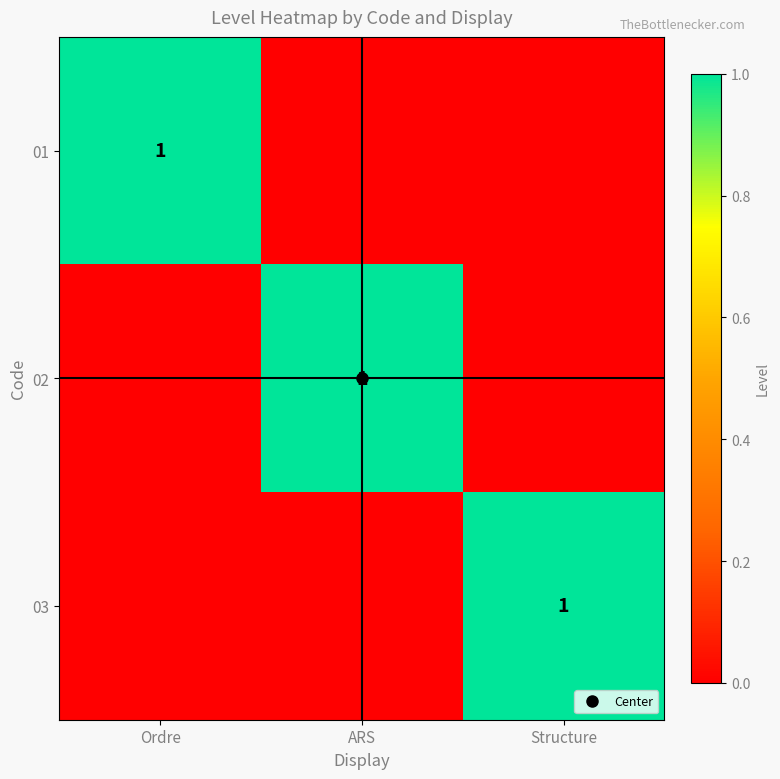

List the labels in order of 03 value, largest first.

Structure, Ordre, ARS